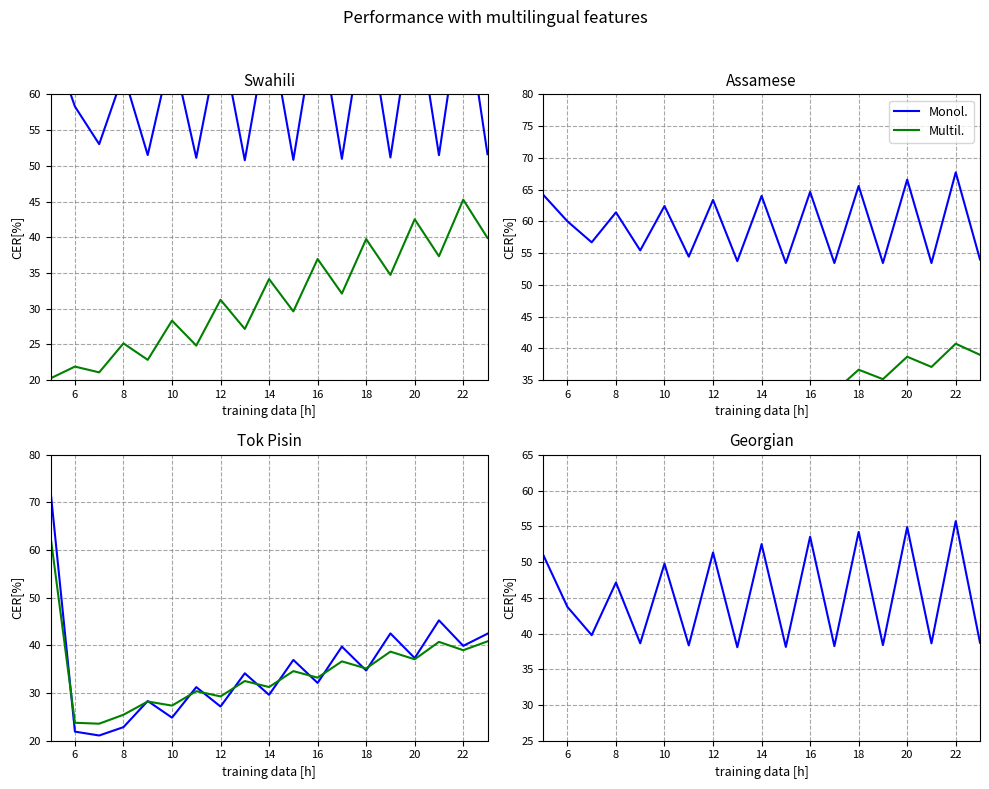

The Monol. series shows 14.7 at 10. True or false?

False